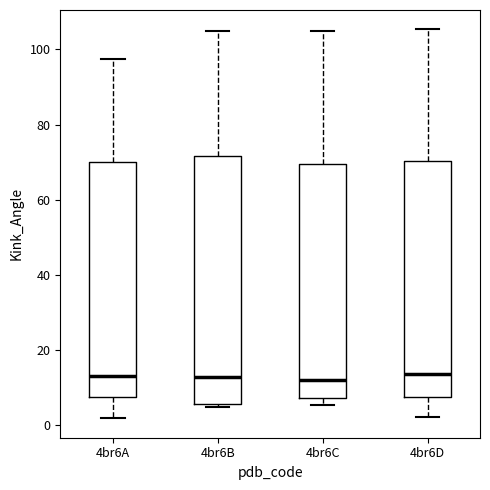

Which box is the tallest, from its lower edge to its upper edge?

4br6B